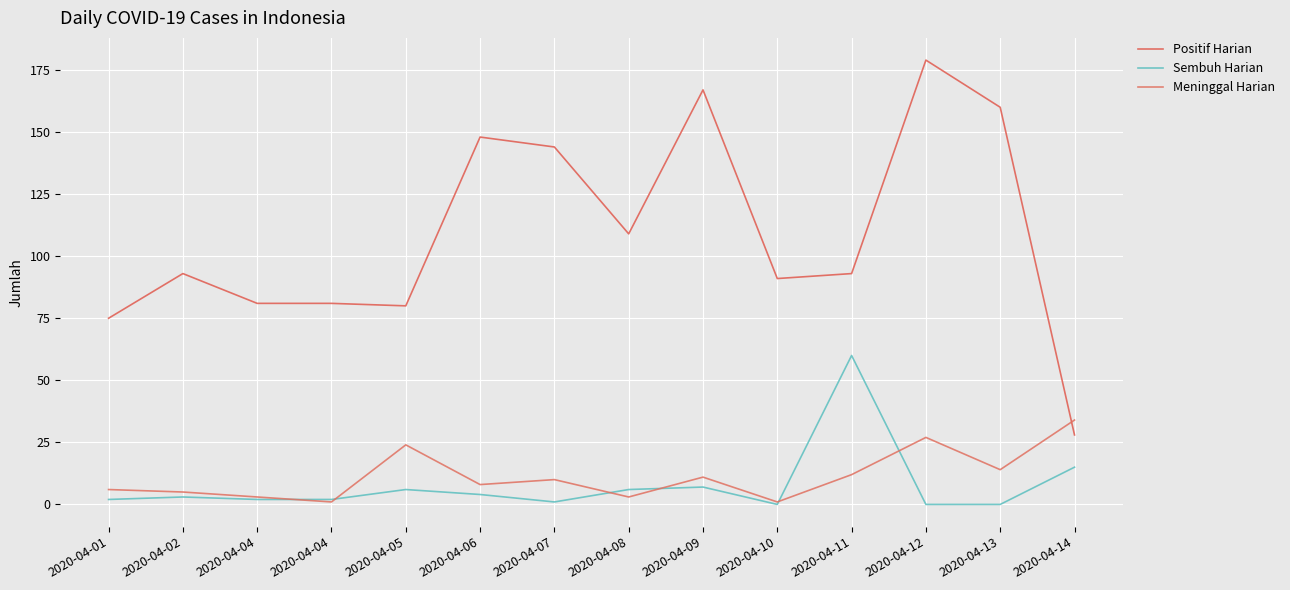

How many times do Meninggal Harian and Positif Harian cross each other?

1